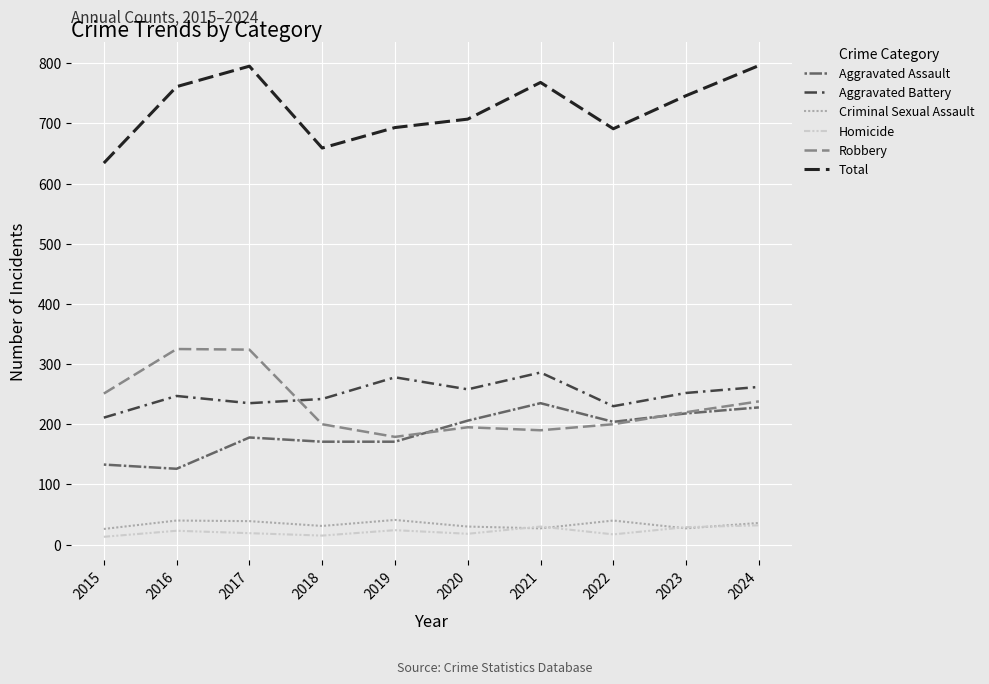

In Criminal Sexual Assault, how many points are lower than both neighbors (excluding endpoints)?

3